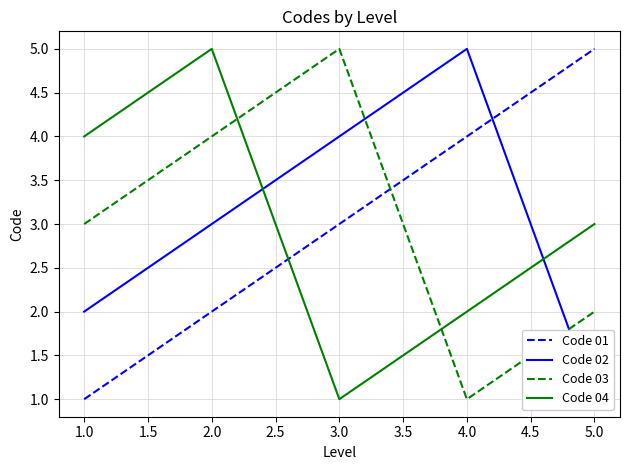

The Code 04 series shows 1 at 3.0. True or false?

True